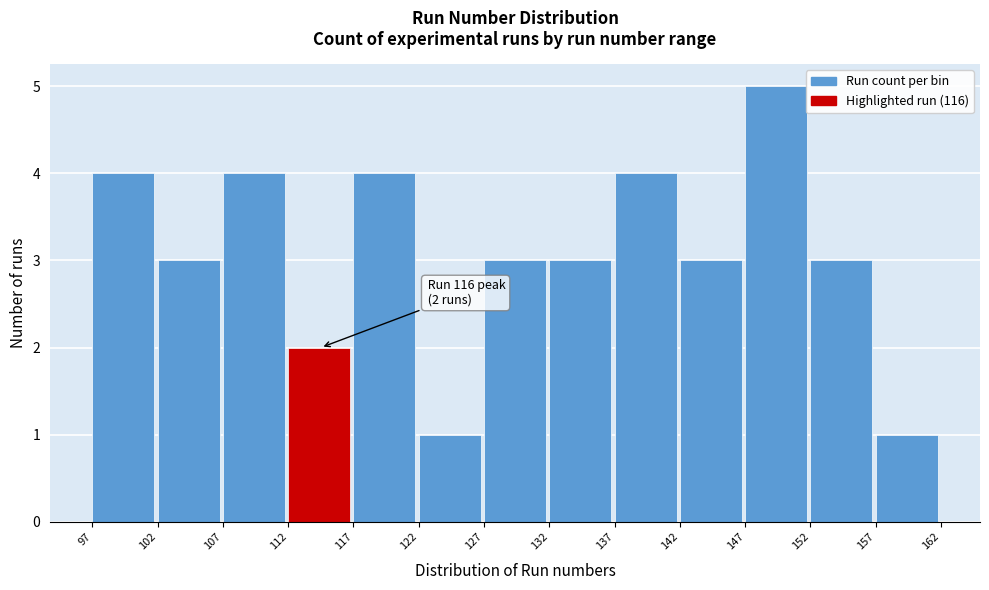

Which range on the x-axis has the tallest bar?

147 to 152